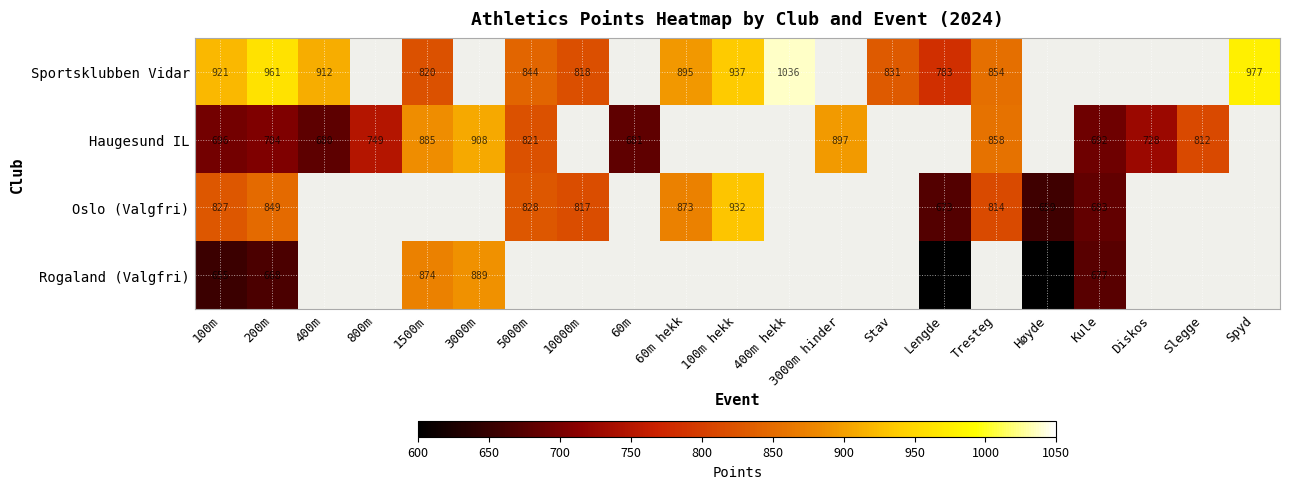

What is the sum of the Haugesund IL values at Tresteg and 400m?

1538